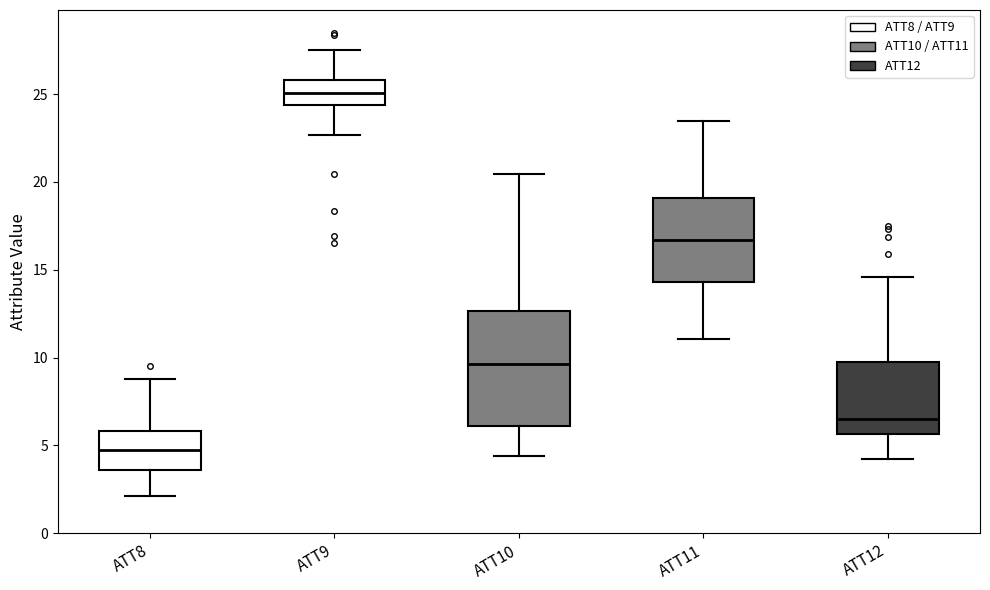

Where is the lower edge of the box for ATT10 on the y-axis? The values are not printed on the chart, so give them approximately, as read against the axis.

6.0